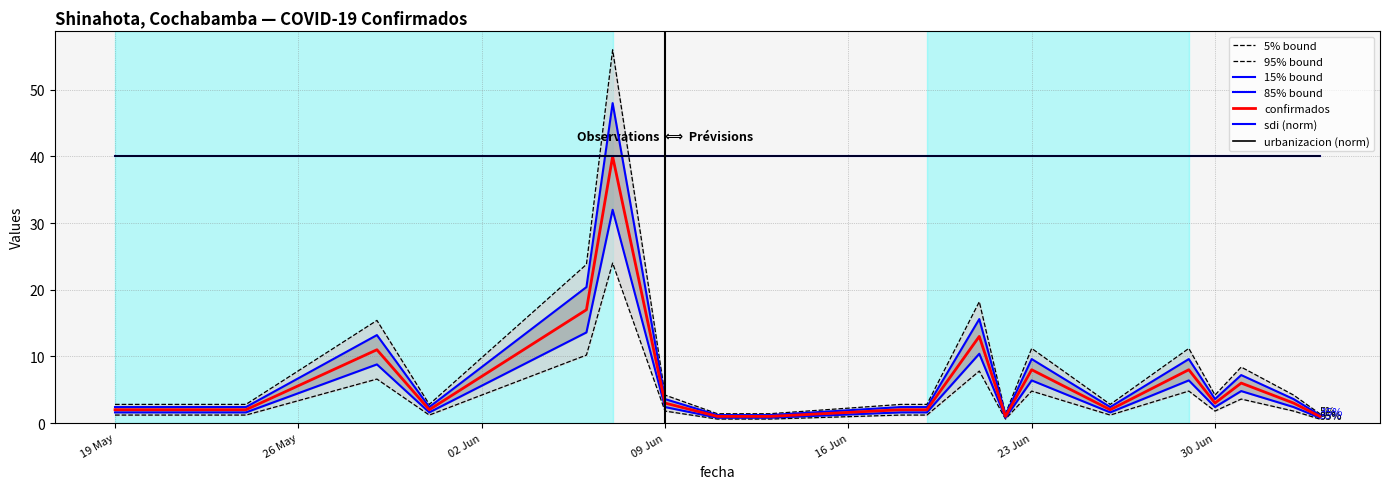

True or false: sdi has more than 0 points higher than both neighbors.

False